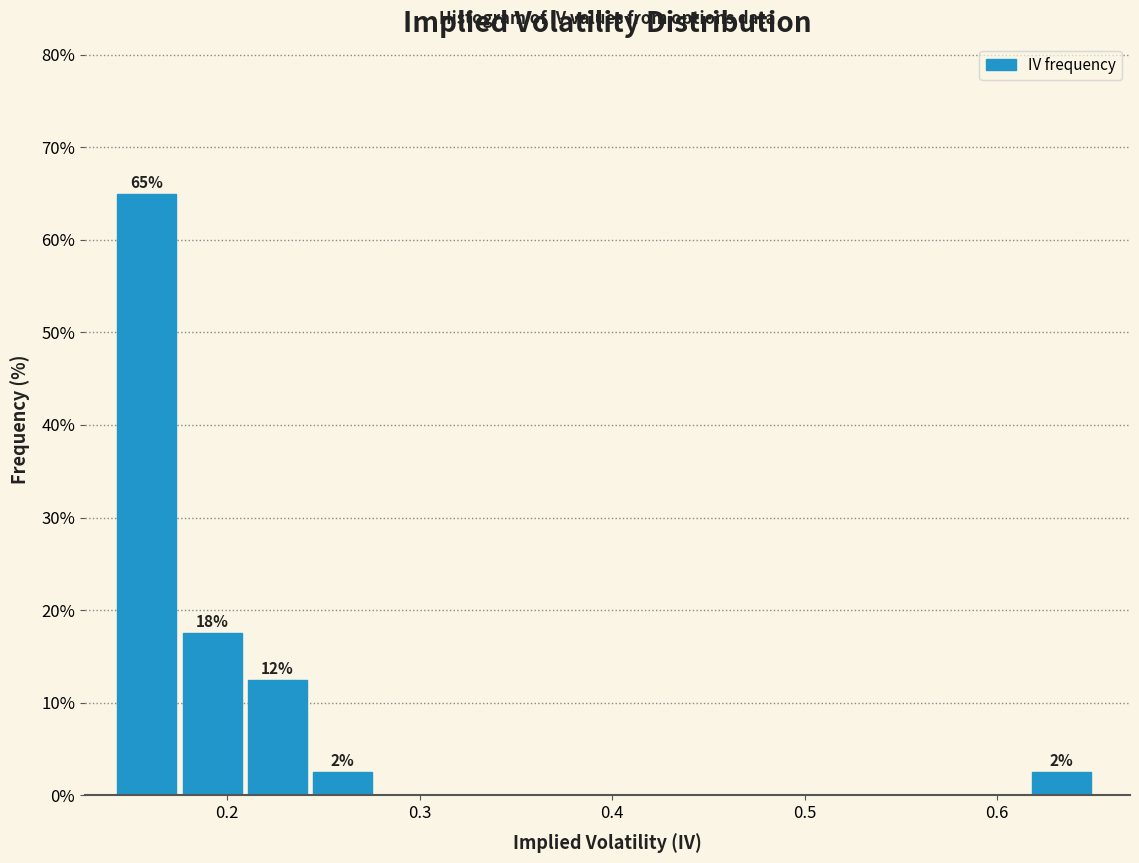

Around what value on the x-axis is the tallest bar? Give the approximate position of its centre, as read against the axis.

0.16